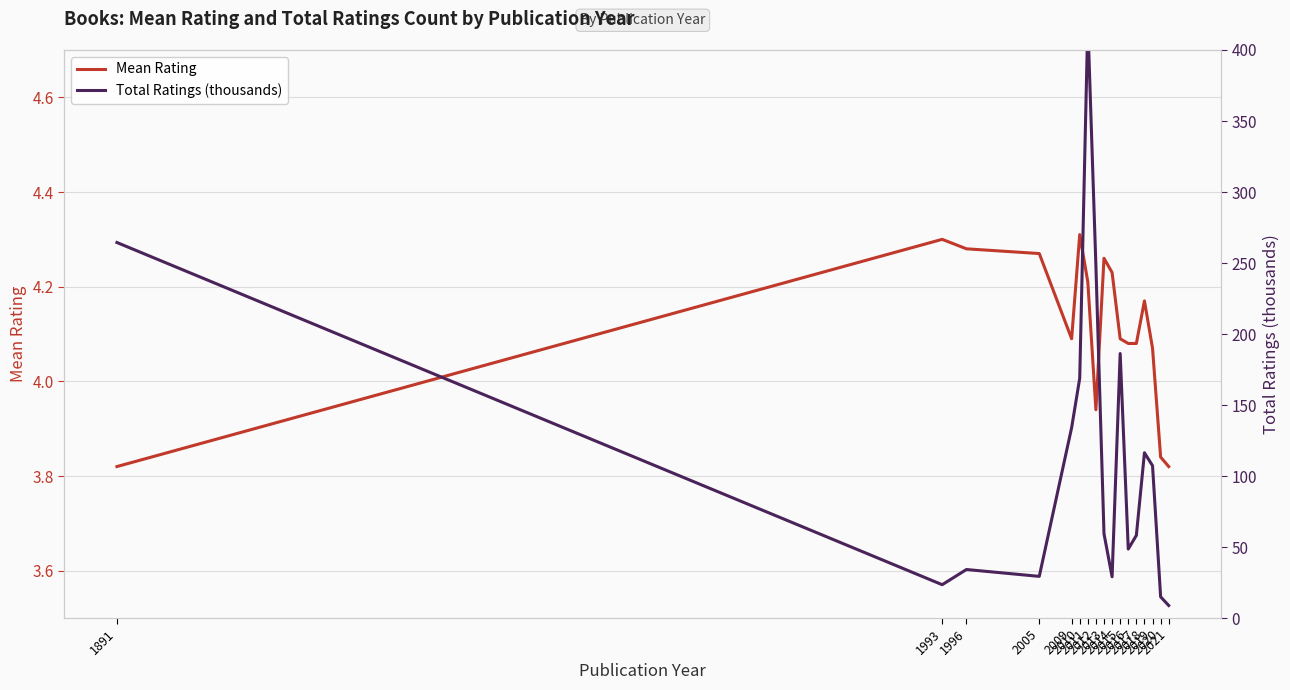

What is the minimum value shown in the chart?

3.8